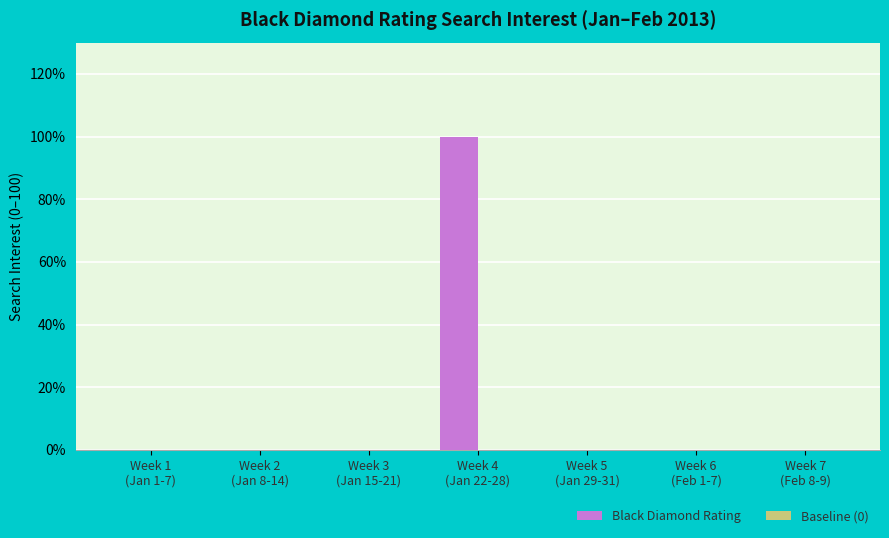

What is the sum of all values?

100